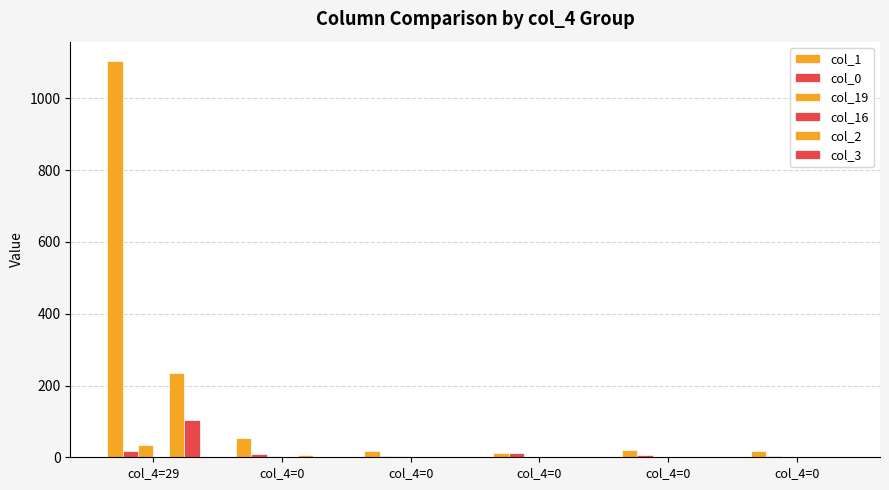

At which category does the chart reach its minimum across all series?

col_4=29